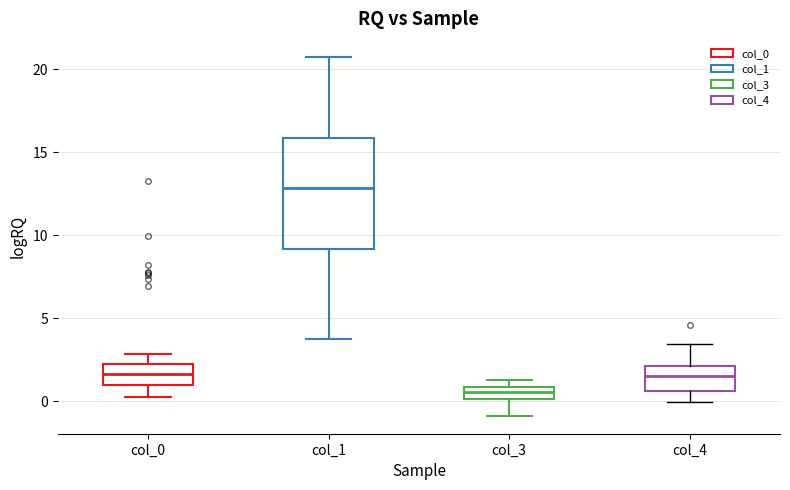

Which box is the tallest, from its lower edge to its upper edge?

col_1